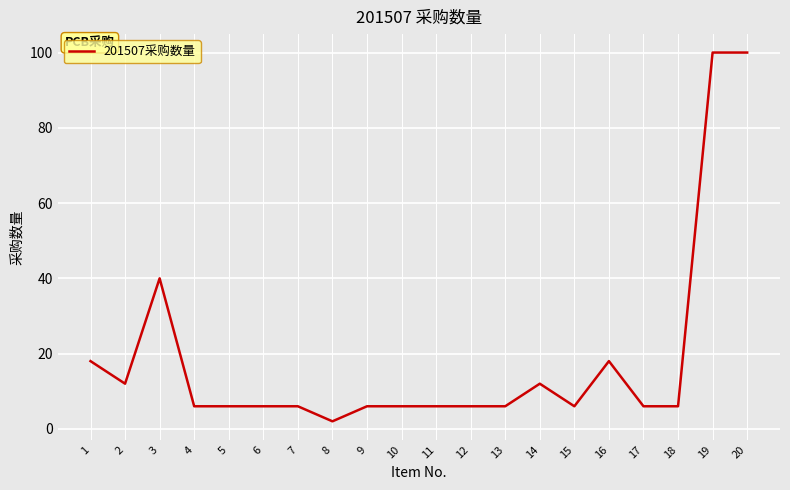

Reading left to right, what are all the values shown in this chart?

1=18	2=12	3=40	4=6	5=6	6=6	7=6	8=2	9=6	10=6	11=6	12=6	13=6	14=12	15=6	16=18	17=6	18=6	19=100	20=100